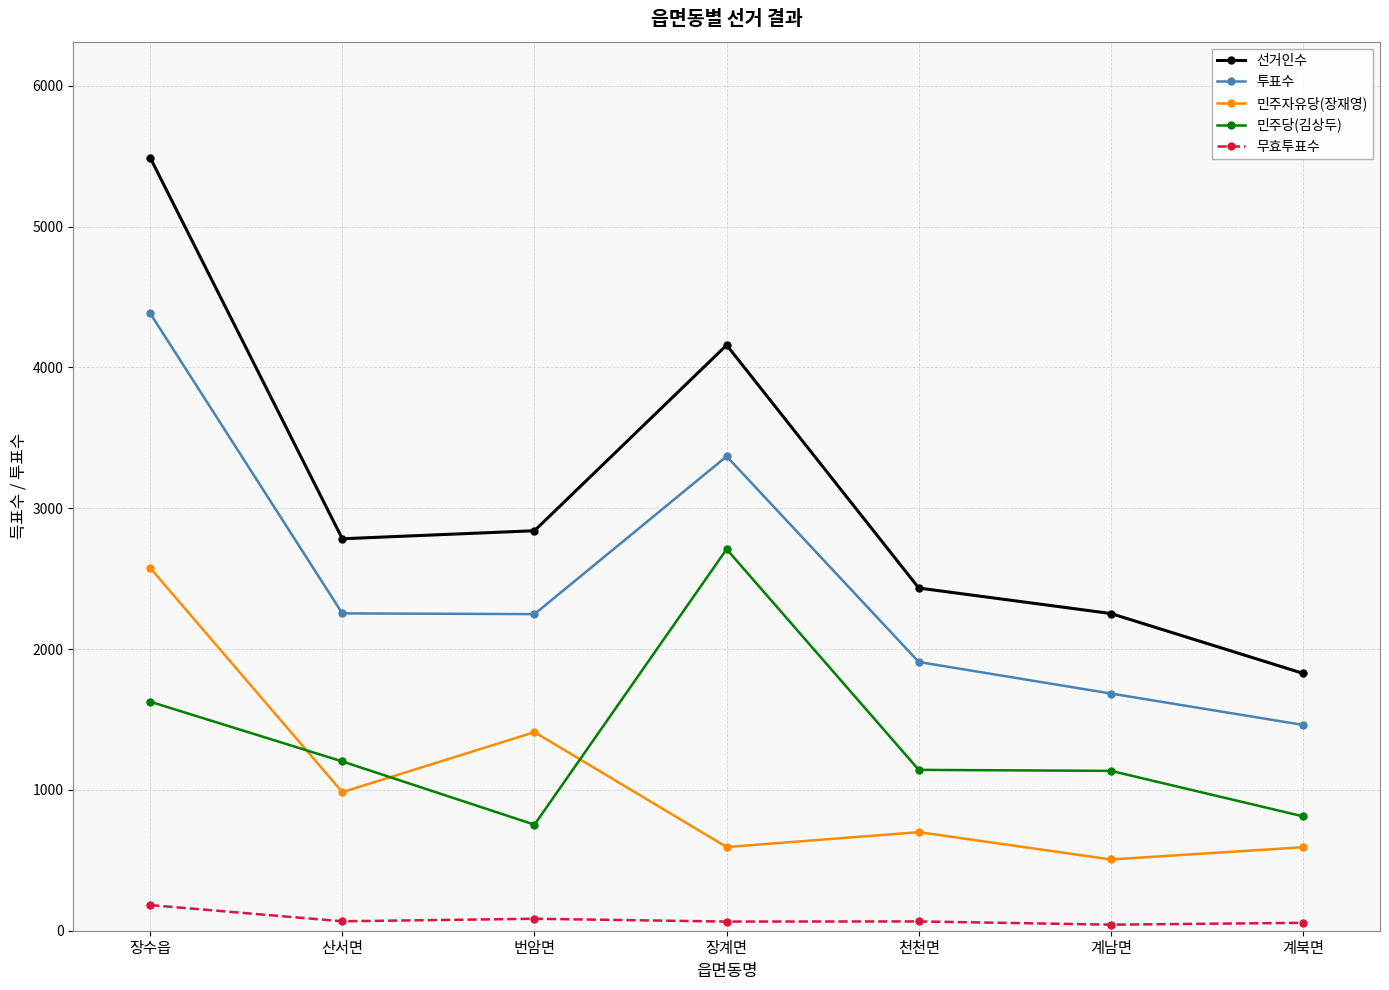

At how many categories does at least one series exceed 1481?

7